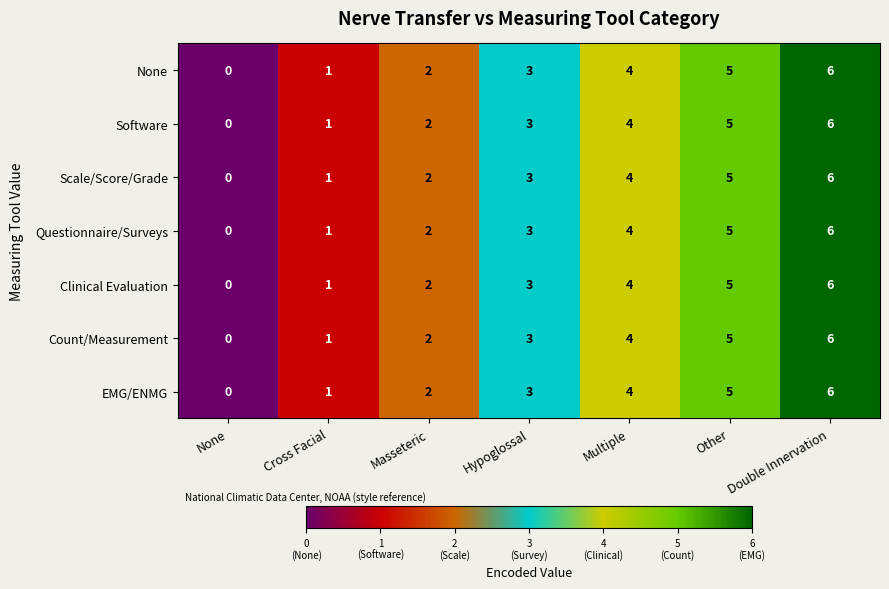

What is the average value of the None series?

3